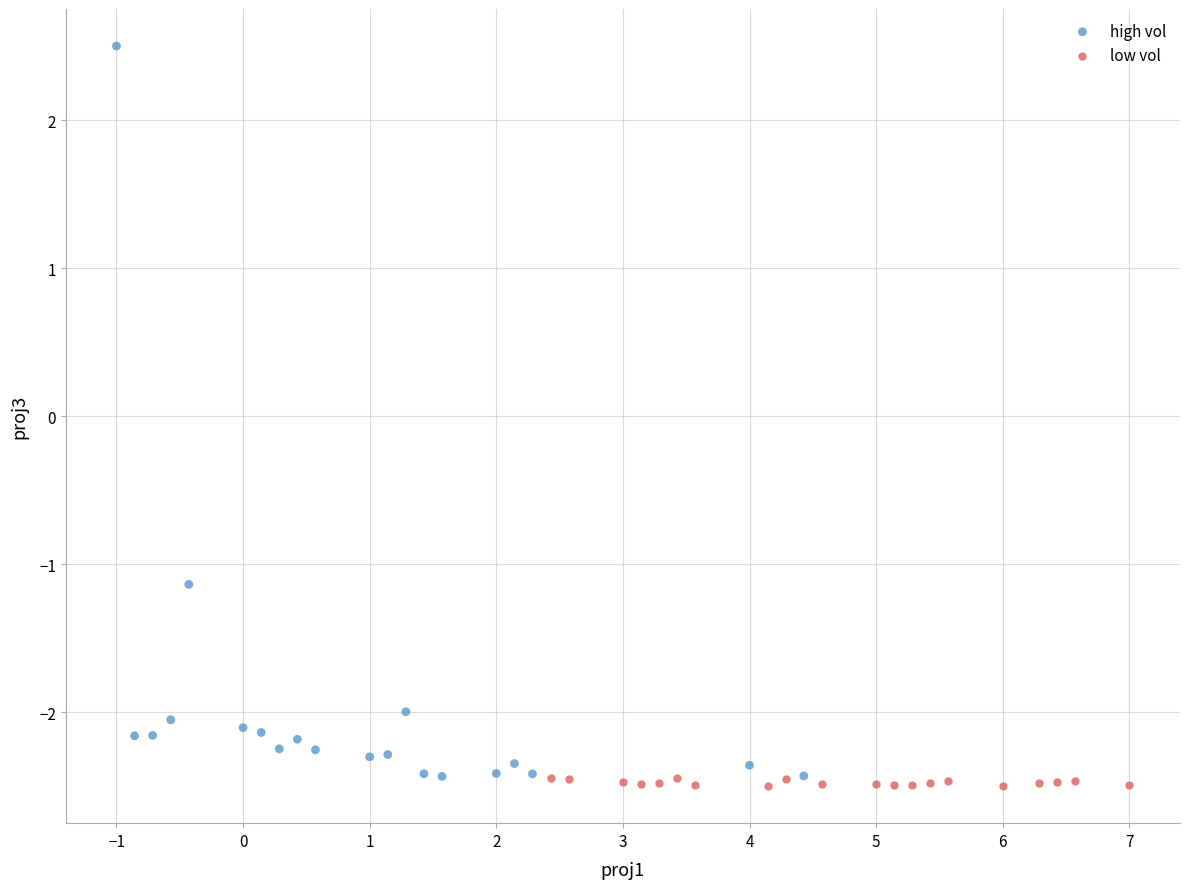

Which series reaches the minimum Y coordinate?

low vol